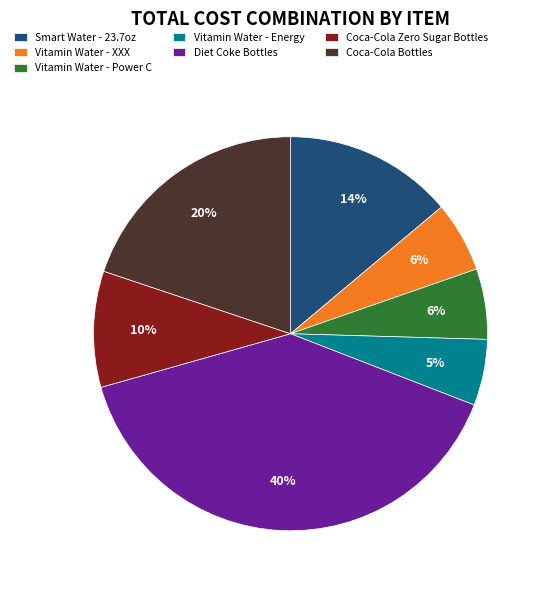

Does Smart Water - 23.7oz represent more than half of the total?

No